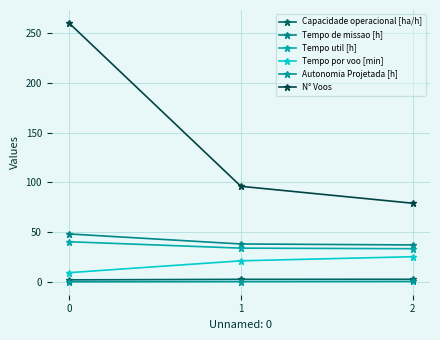

Reading left to right, list all the values displayed in this chart.

Capacidade operacional [ha/h]: 2.1	2.6	2.7
Tempo de missao [h]: 48.2	38.1	37.1
Tempo util [h]: 40.4	33.9	33.4
Tempo por voo [min]: 9.3	21.2	25.3
Autonomia Projetada [h]: 0.2	0.3	0.5
N° Voos: 260.0	96.0	79.0